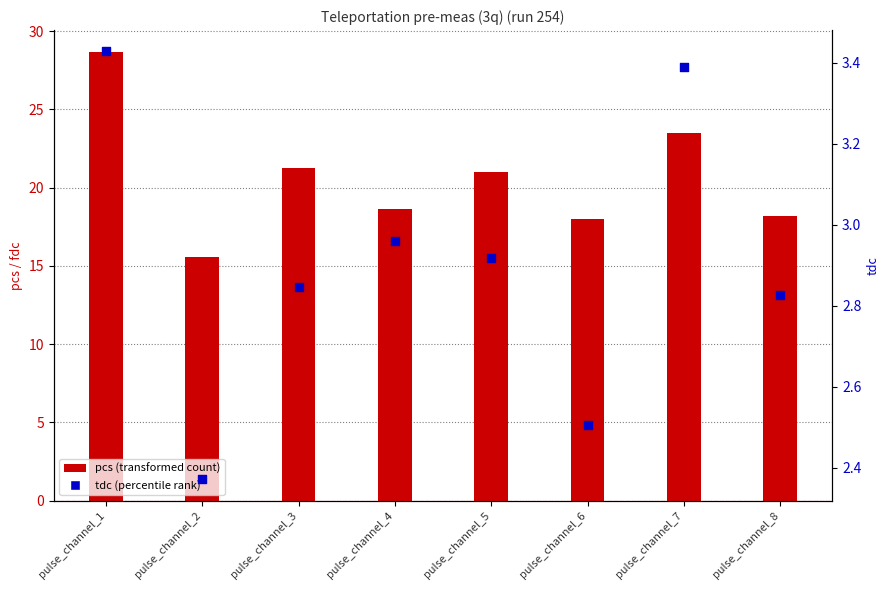

Which series has the largest total across all categories?

pcs